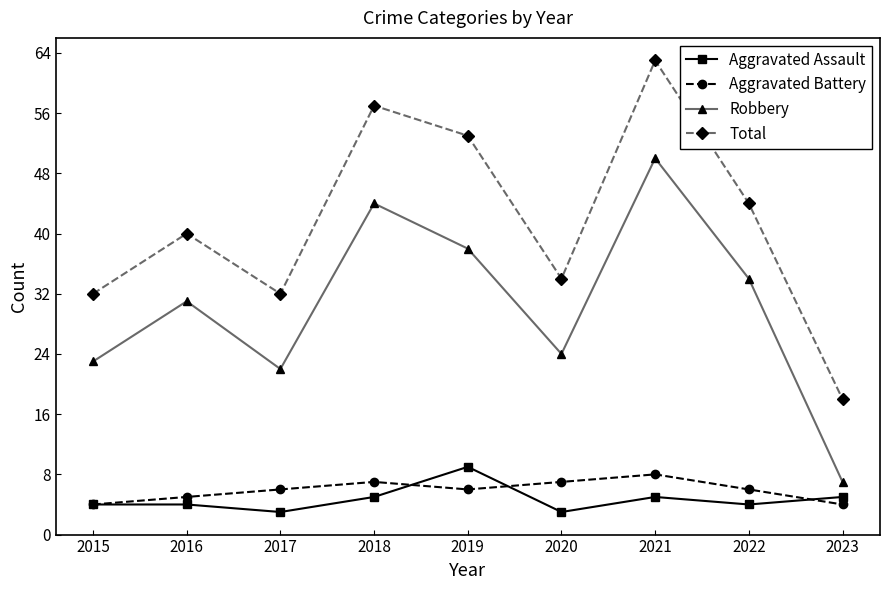

At which category is the sum across all series the highest?

2021